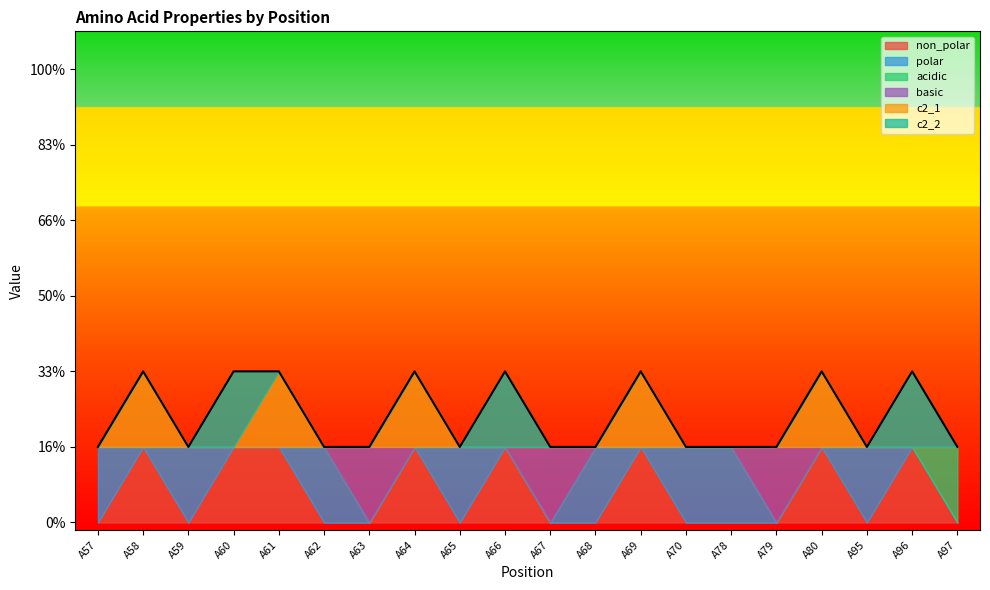

Rank the series at A78 from highest to lowest value.

polar, non_polar, acidic, basic, c2_1, c2_2